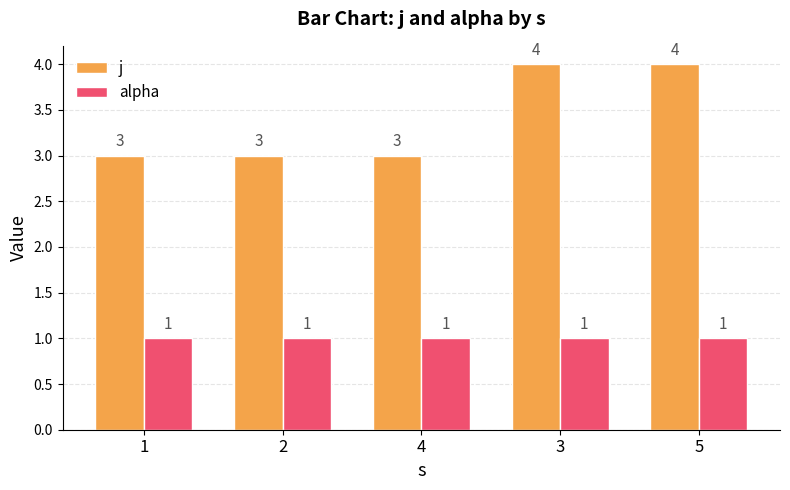

How many groups of bars are there?

5